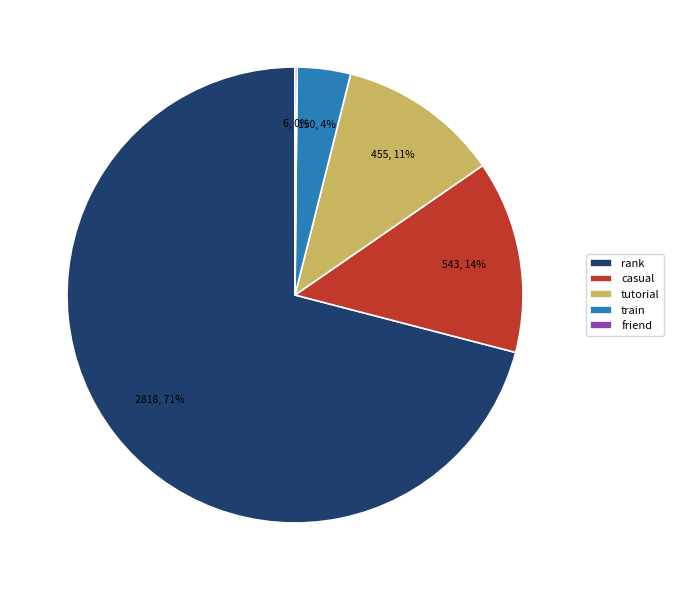

Which slice is the largest?

rank